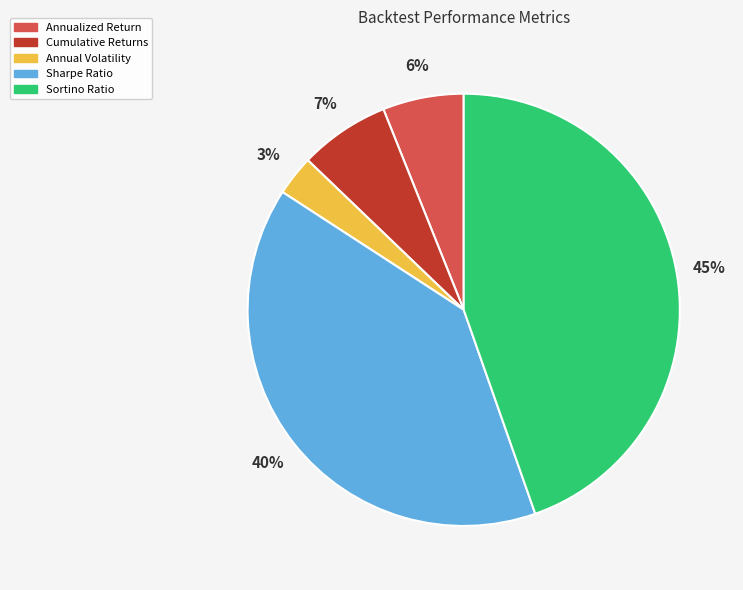

To the nearest percent, what is the difference between the Annualized Return and Sortino Ratio slice percentages?

39%